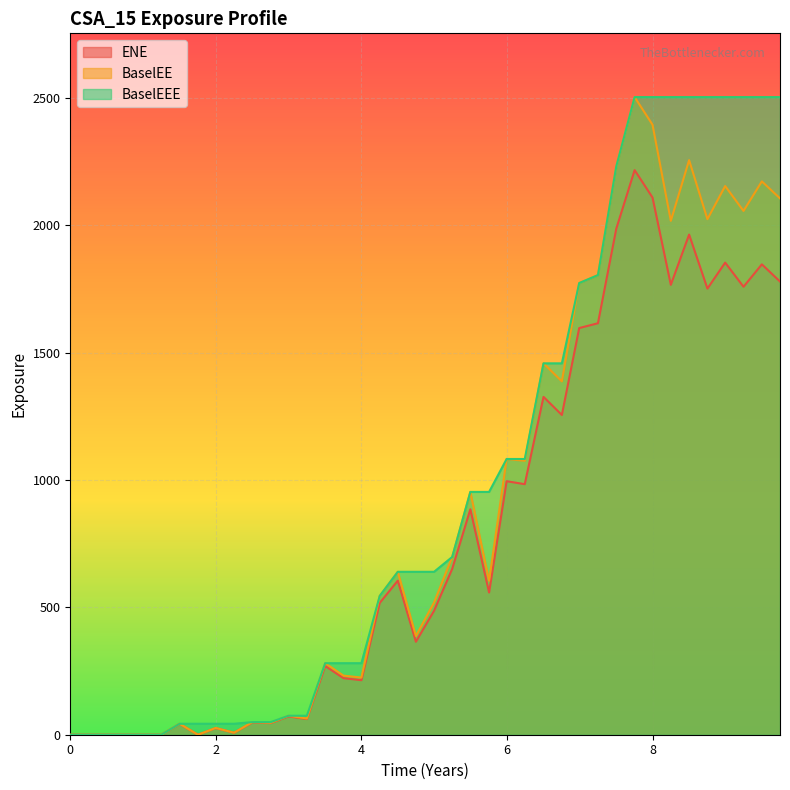

Rank the series by their average value, from lowest to highest.

ENE, BaselEE, BaselEEE